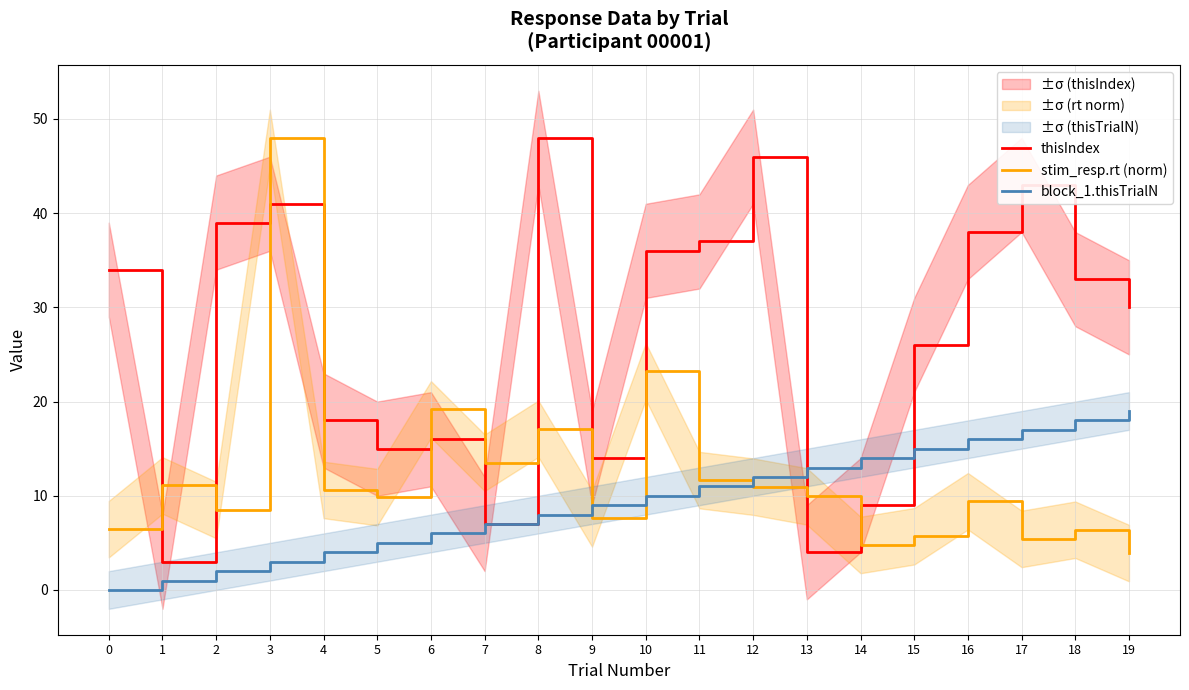

Reading left to right, what are all the values shown in this chart?

thisIndex: 0=34.0	1=3.0	2=39.0	3=41.0	4=18.0	5=15.0	6=16.0	7=7.0	8=48.0	9=14.0	10=36.0	11=37.0	12=46.0	13=4.0	14=9.0	15=26.0	16=38.0	17=43.0	18=33.0	19=30.0
stim_resp.rt (norm): 0=6.5	1=11.1	2=8.5	3=48.0	4=10.6	5=9.9	6=19.2	7=13.5	8=17.1	9=7.6	10=23.2	11=11.7	12=11.0	13=9.9	14=4.8	15=5.7	16=9.4	17=5.4	18=6.4	19=3.9
block_1.thisTrialN: 0=0.0	1=1.0	2=2.0	3=3.0	4=4.0	5=5.0	6=6.0	7=7.0	8=8.0	9=9.0	10=10.0	11=11.0	12=12.0	13=13.0	14=14.0	15=15.0	16=16.0	17=17.0	18=18.0	19=19.0